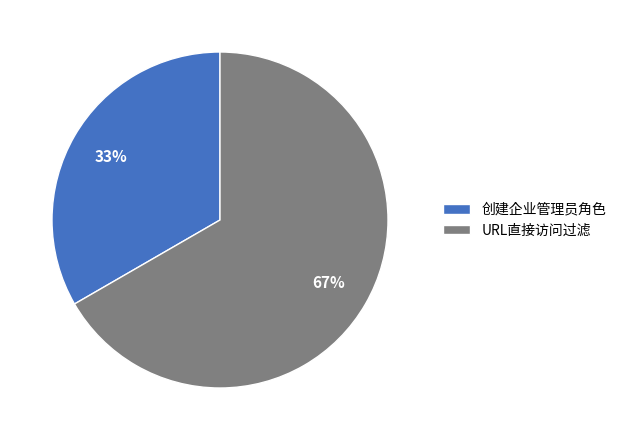

Is the sum of URL直接访问过滤 and 创建企业管理员角色 greater than half?

Yes